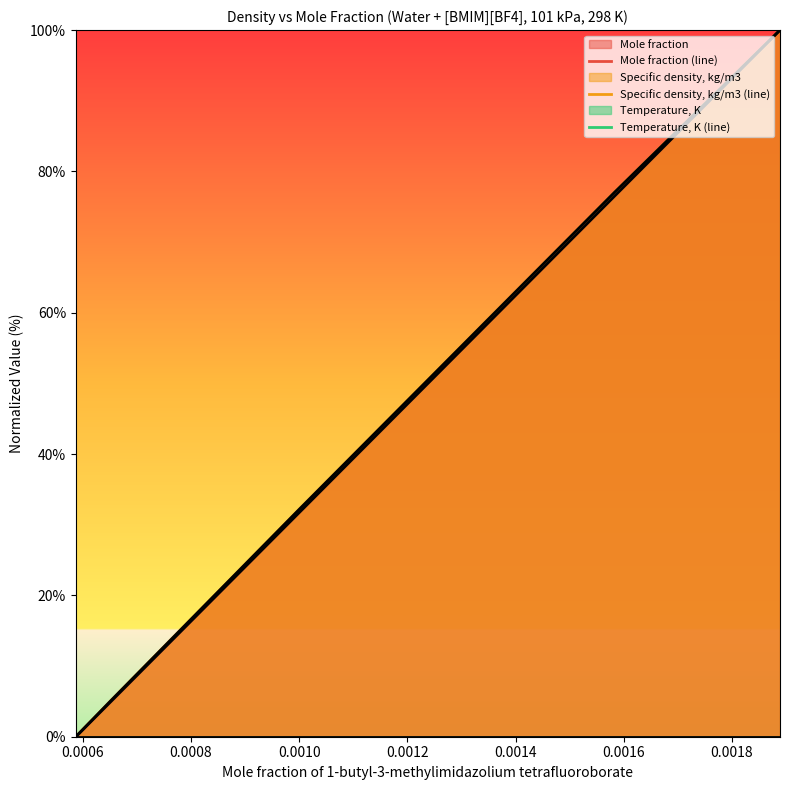

Is the value of Temperature, K (line) at 0.0008 greater than the value of Specific density, kg/m3 (line) at 0.0012?

No